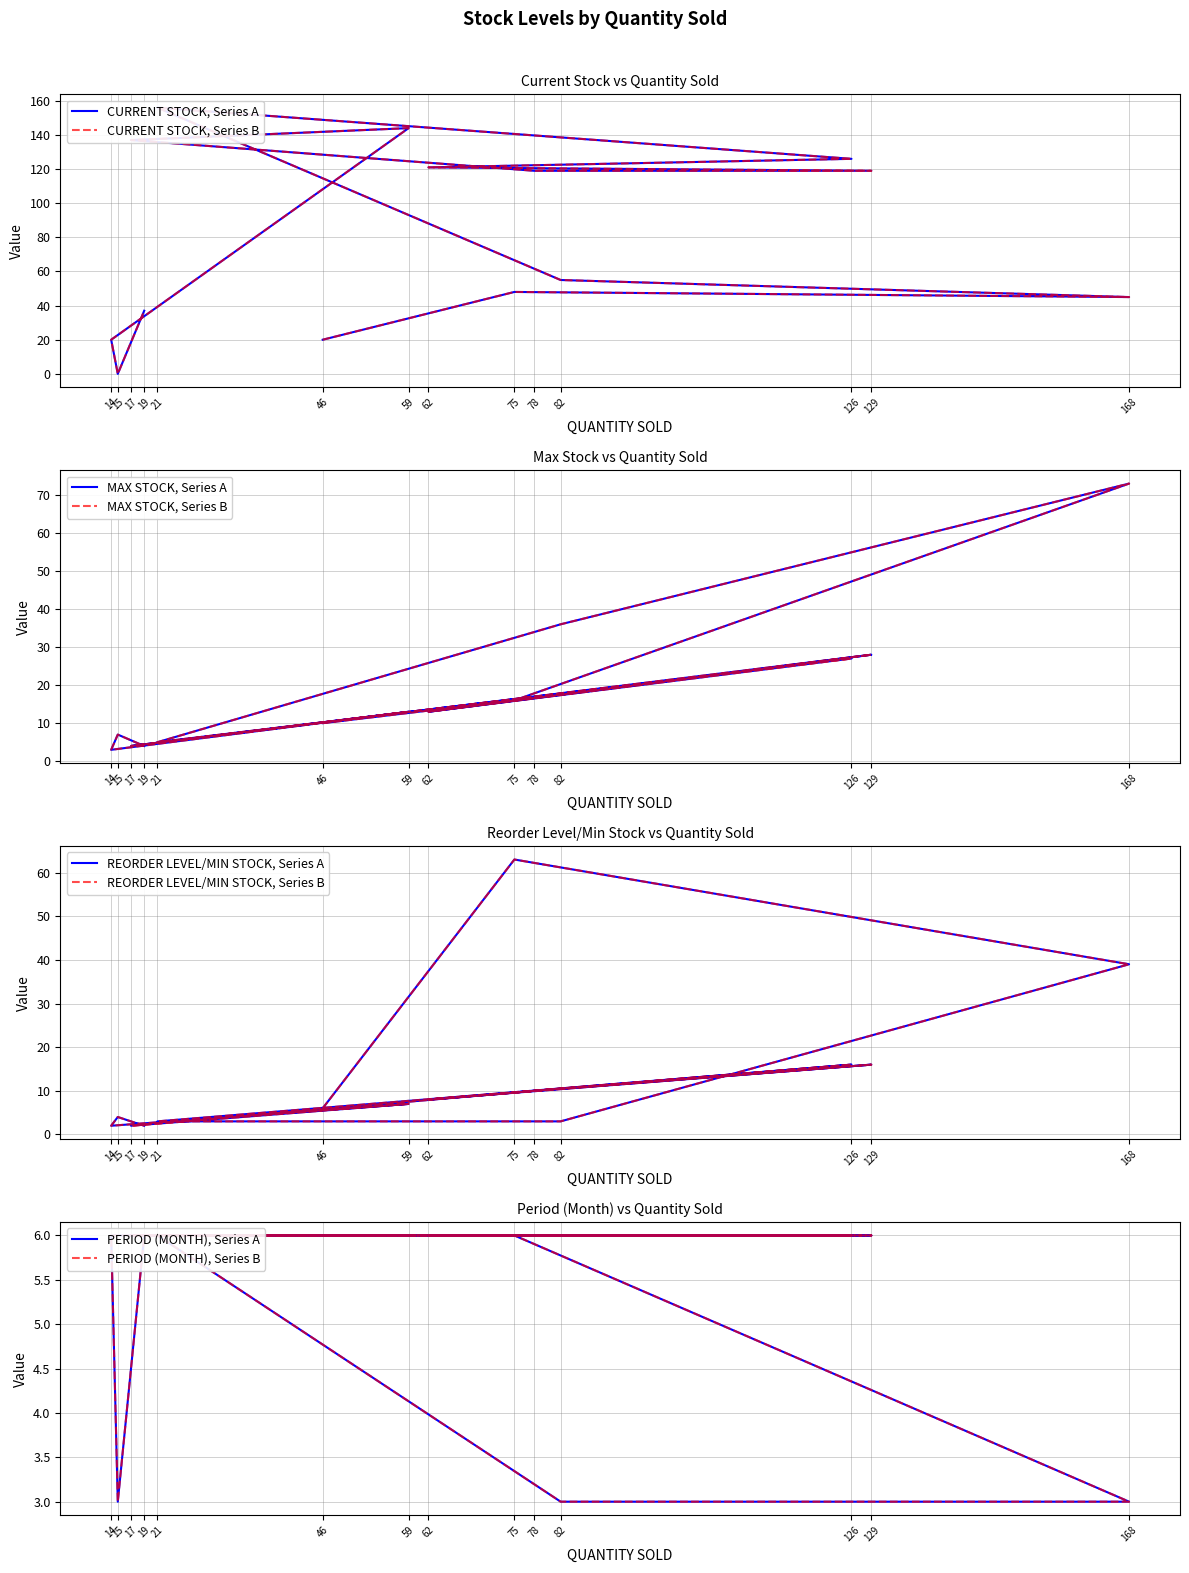

True or false: REORDER LEVEL/MIN STOCK has more than 1 points higher than both neighbors.

True